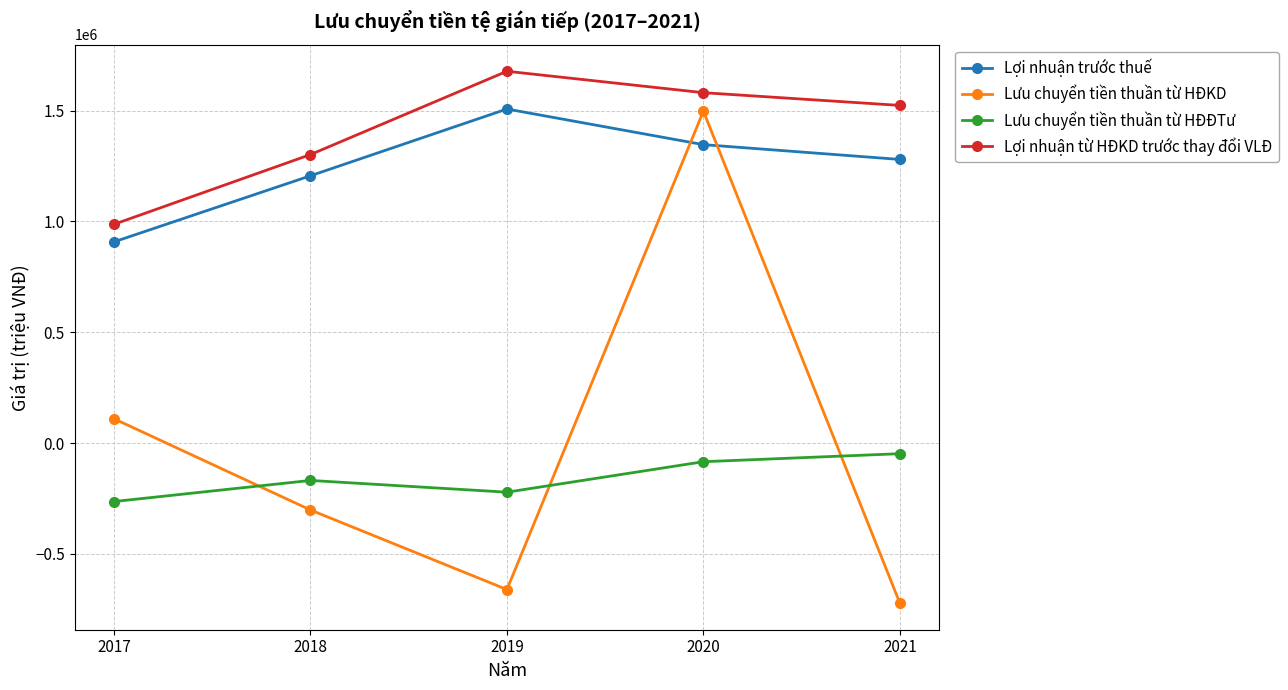

What are all the series names shown in the legend?

Lợi nhuận trước thuế, Lưu chuyển tiền thuần từ HĐKD, Lưu chuyển tiền thuần từ HĐĐTư, Lợi nhuận từ HĐKD trước thay đổi VLĐ